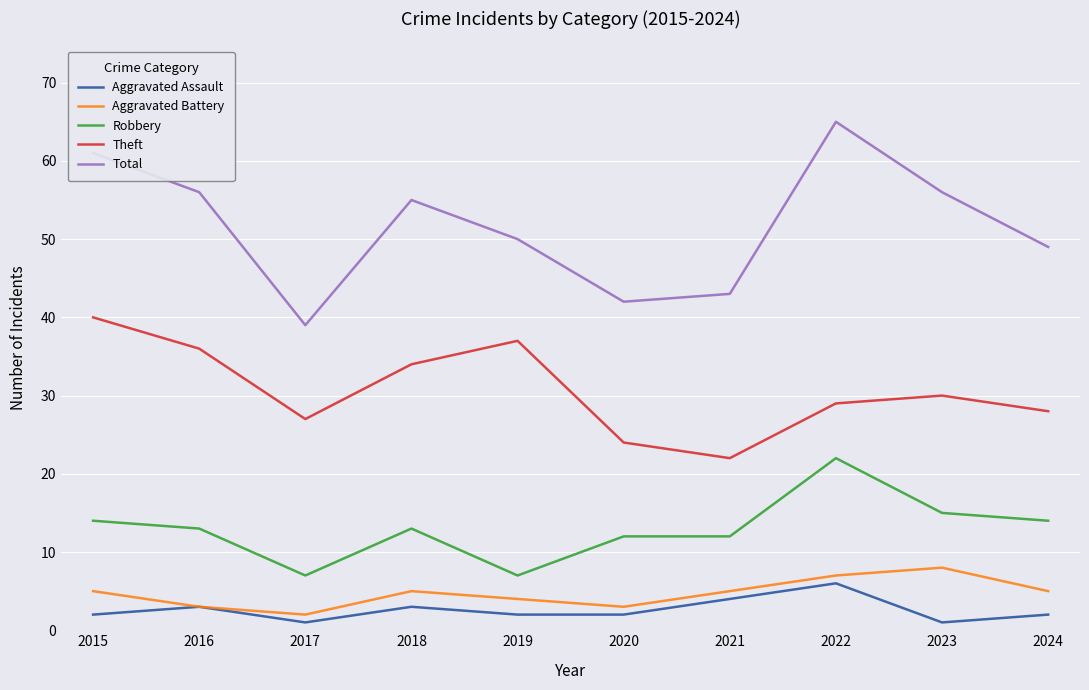

What is the total value across all series at 2016?

111